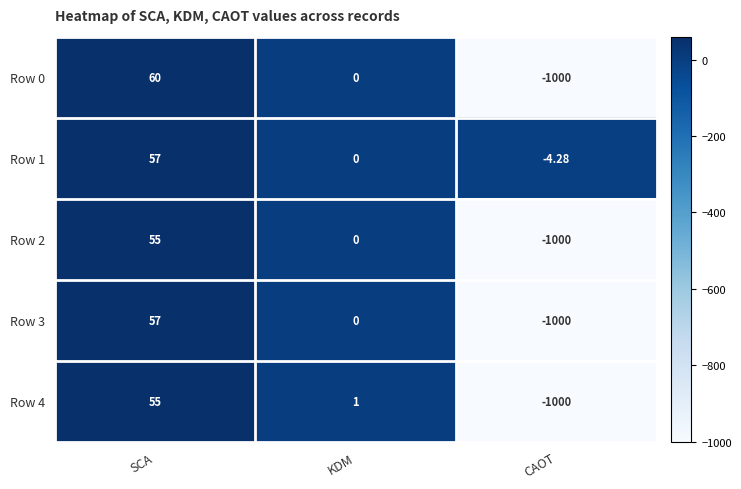

What is the total value across all series at KDM?

1.0